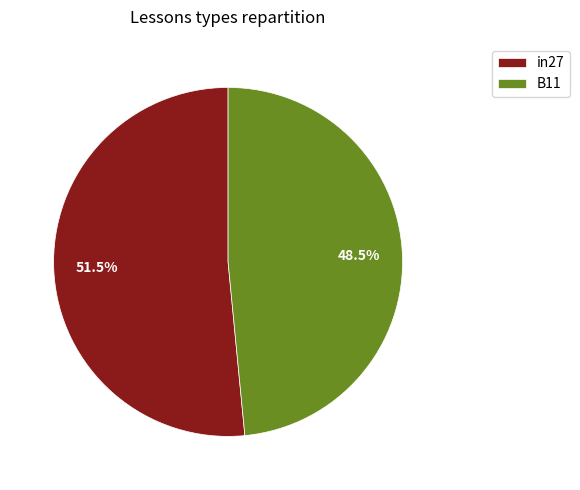

Which slice represents more than half of the pie?

in27